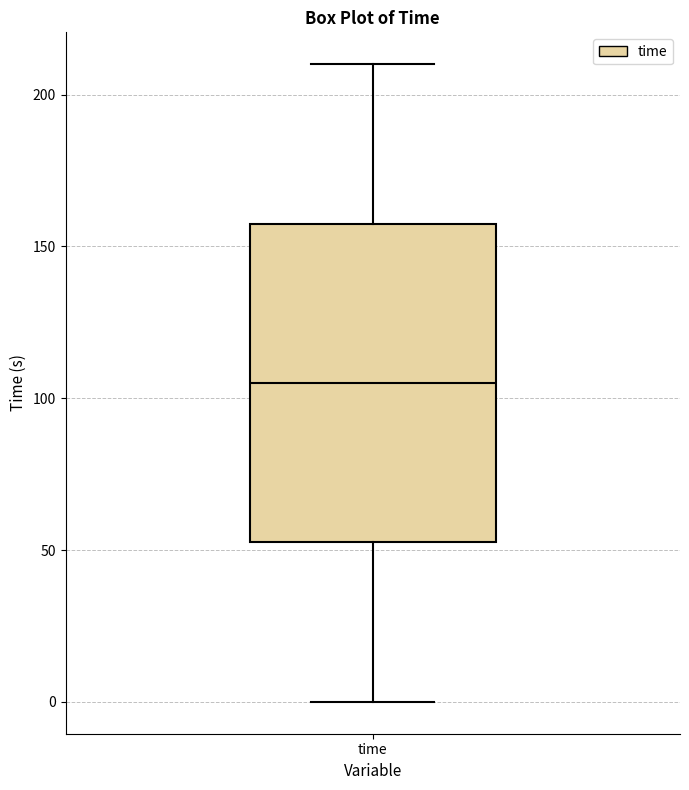

Transcribe this box plot: give where the median line is, the range the box spans, and where the two whiskers end, as read against the y-axis. The values are not printed on the chart, so give them approximately, as read against the axis.

median 105, box 55 to 160, whiskers 0 to 210